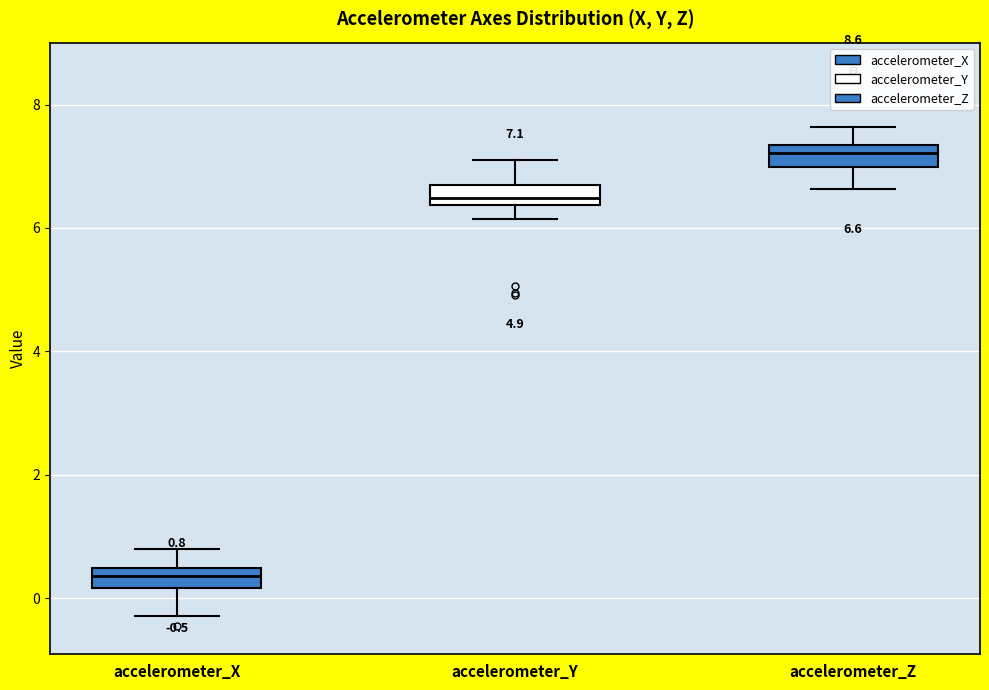

Which box's median line is the highest?

accelerometer_Z